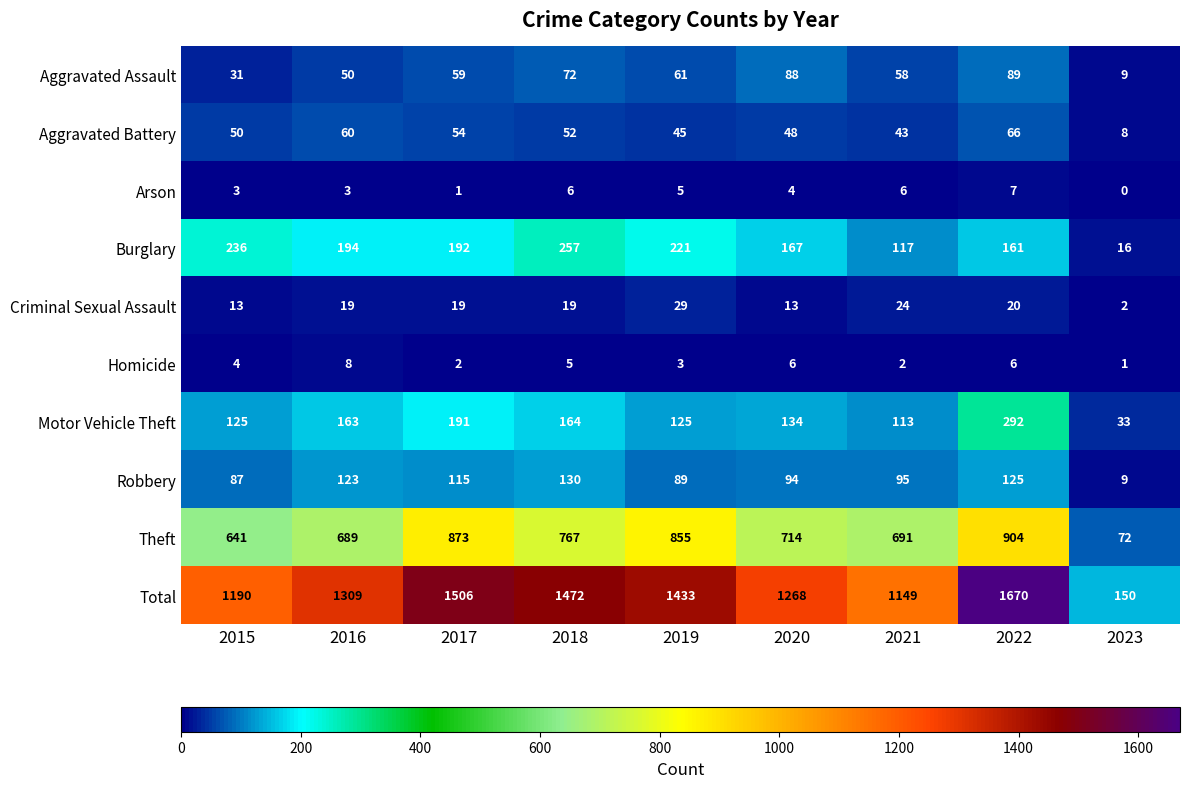

Which series has the widest spread of values?

Total